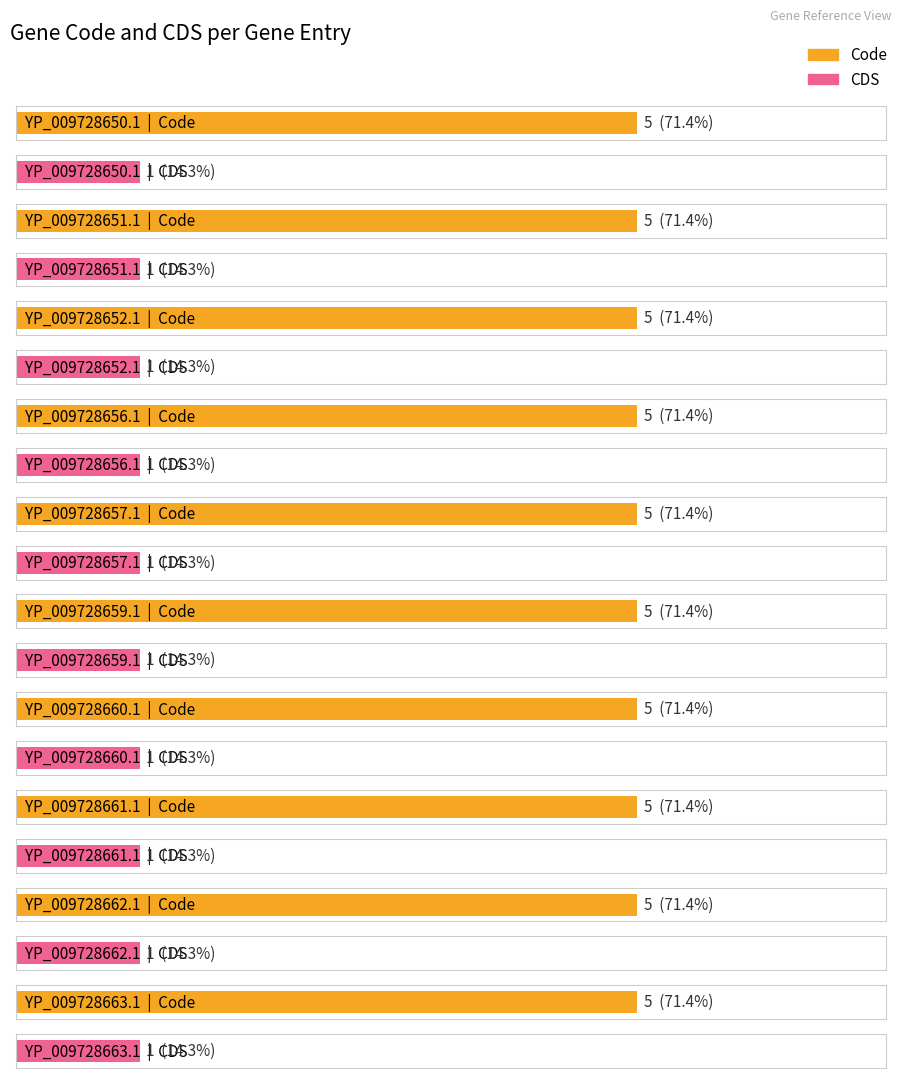

What are all the series names shown in the legend?

Code, CDS